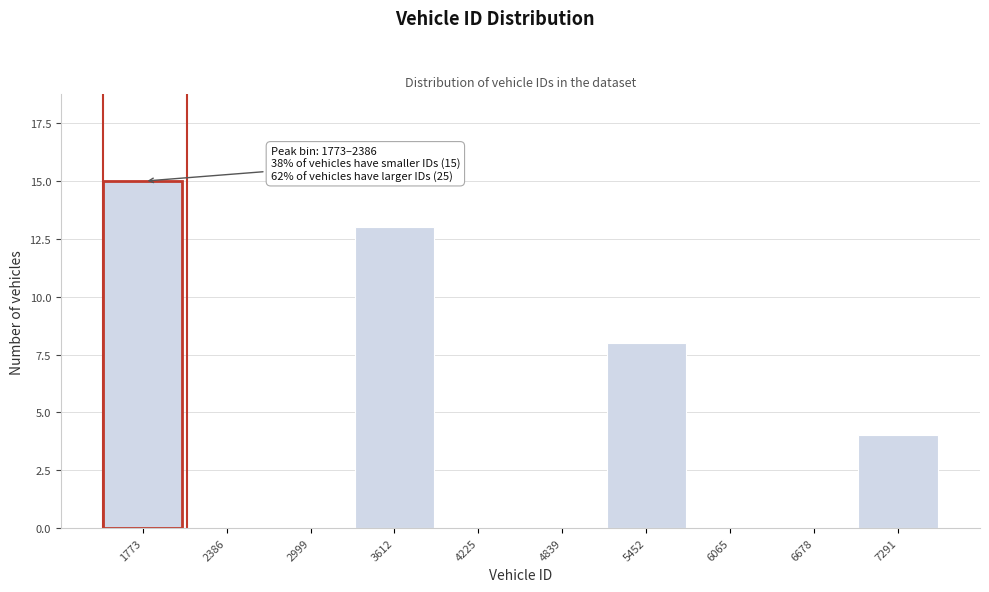

Reading left to right, list all the values displayed in this chart.

1773=15	2386=0	2999=0	3612=13	4225=0	4839=0	5452=8	6065=0	6678=0	7291=4